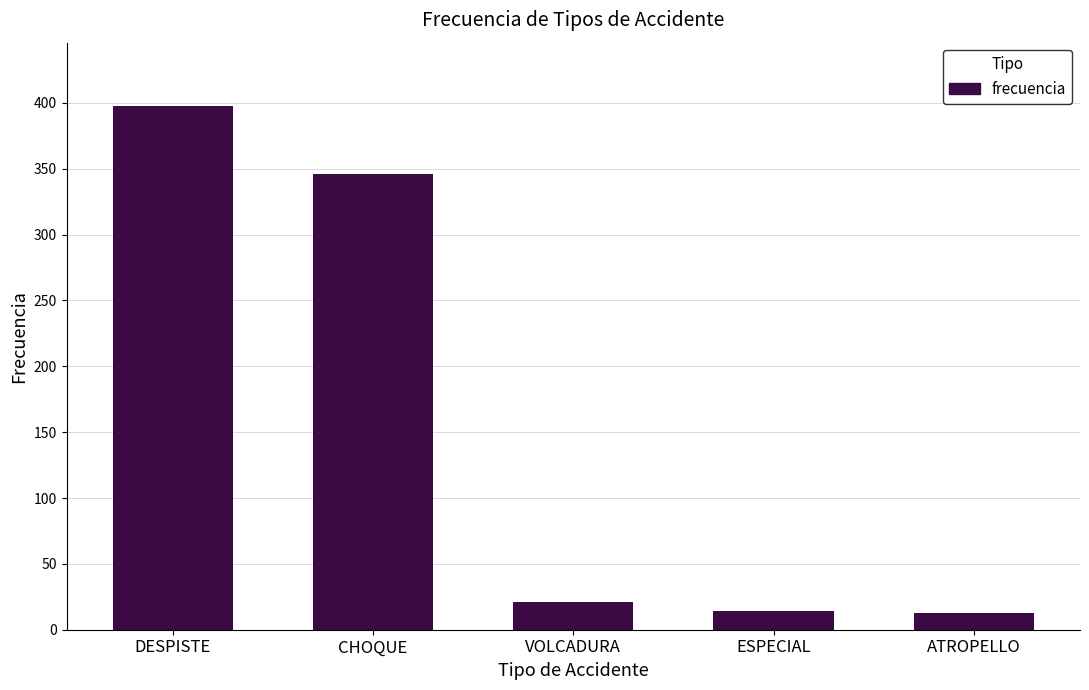

At which category does the chart reach its peak across all series?

DESPISTE